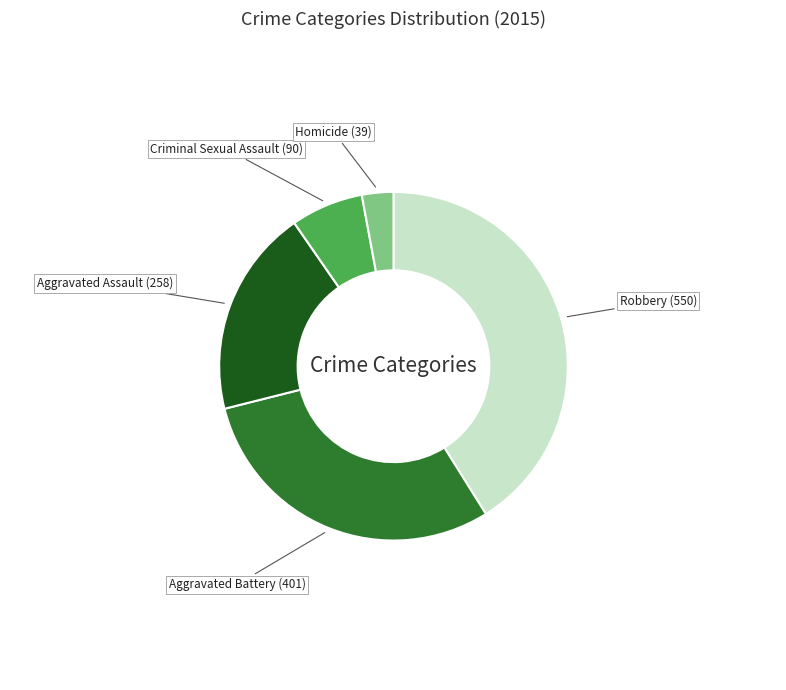

Combined, do Criminal Sexual Assault and Aggravated Assault account for over 50%?

No